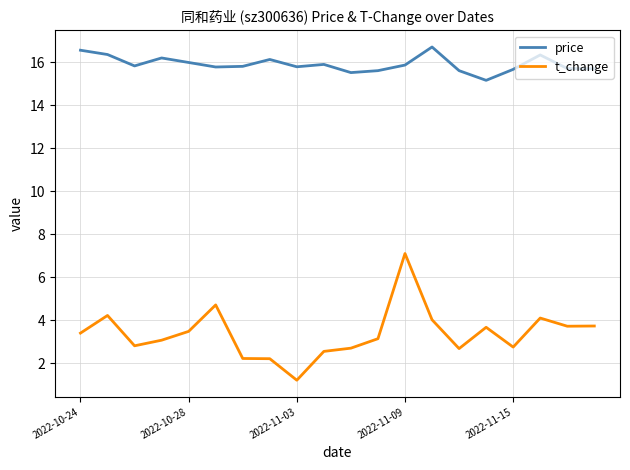

What is the minimum value shown in the chart?

1.2